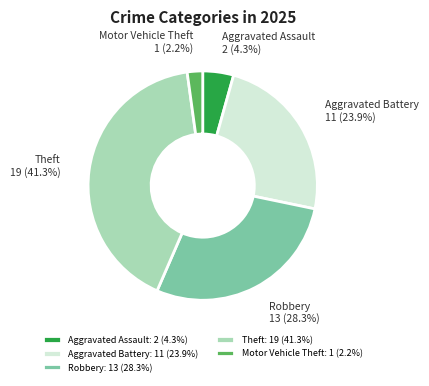

Which category has the biggest portion of the pie?

Theft